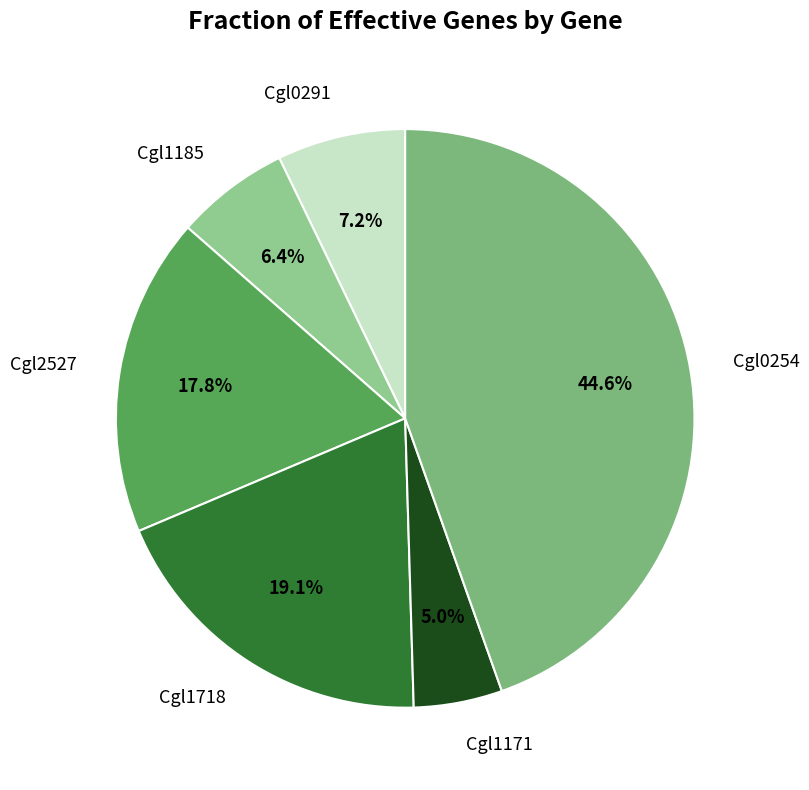

Rank the categories by value from highest to lowest.

Cgl0254, Cgl1718, Cgl2527, Cgl0291, Cgl1185, Cgl1171